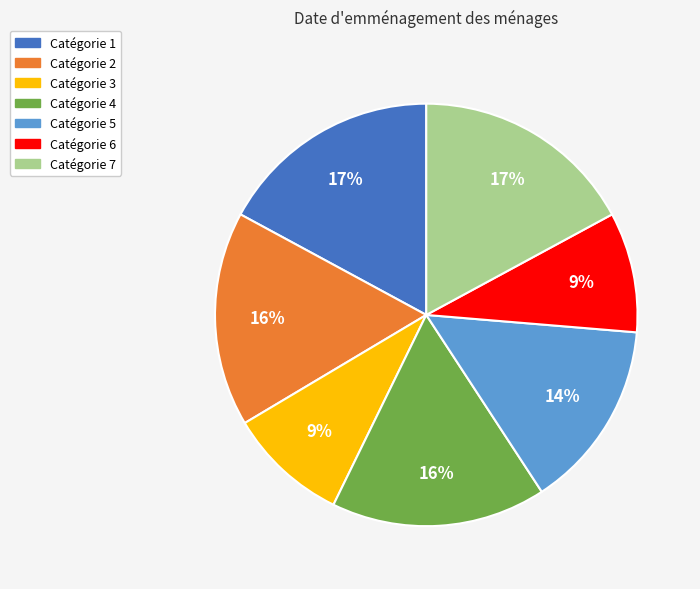

To the nearest percent, what is the average slice percentage?

14%